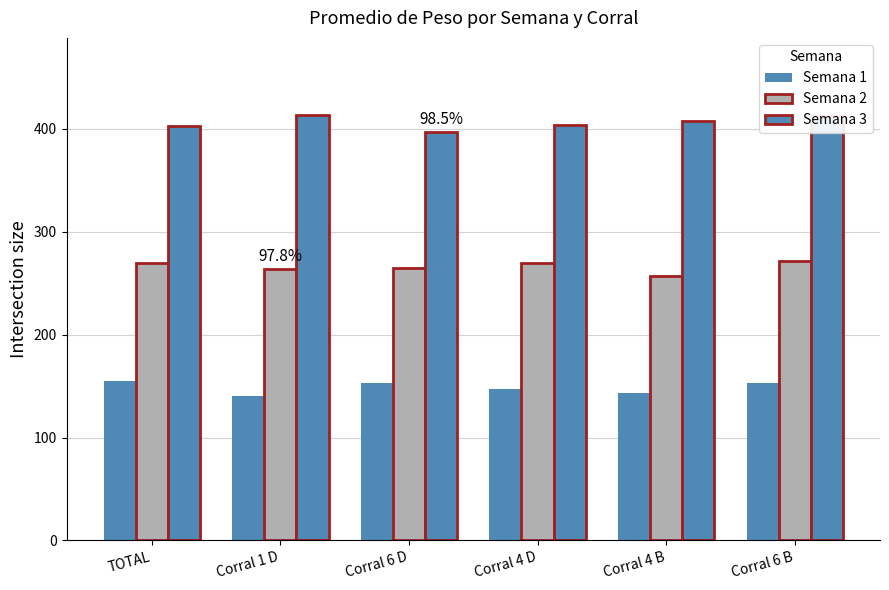

How many bars are there in total?

18